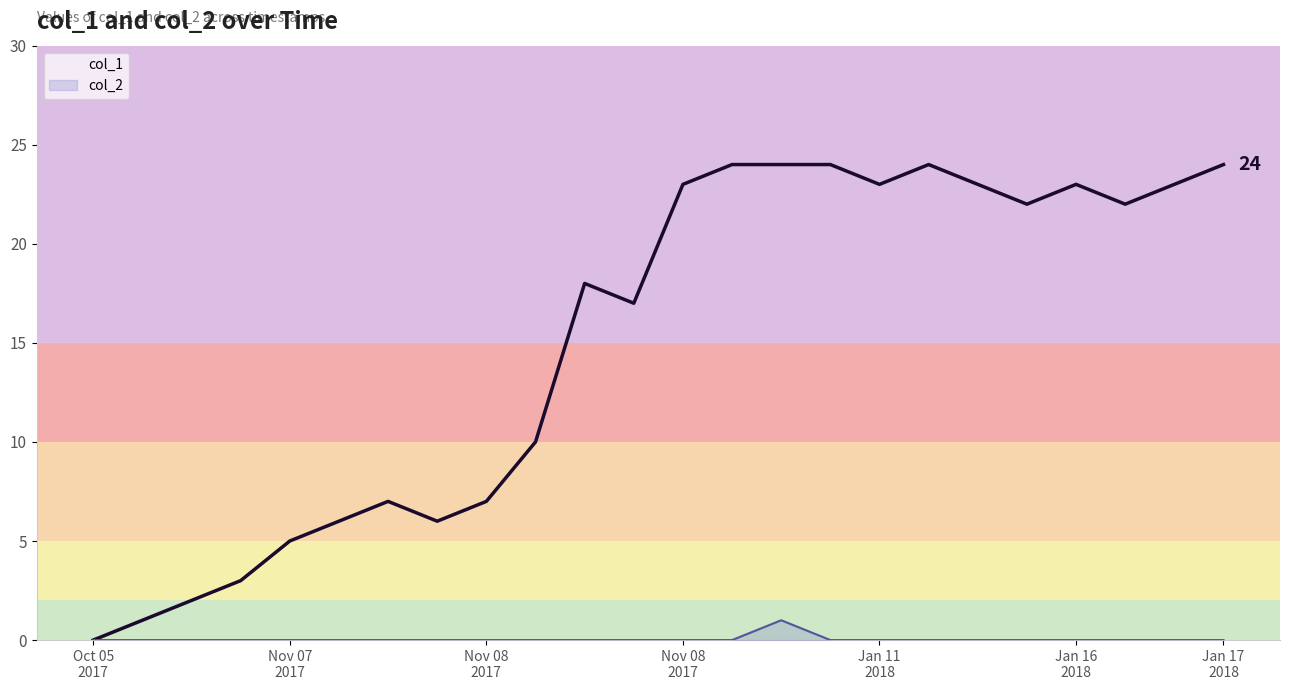

Which category has the highest value across all series?

13